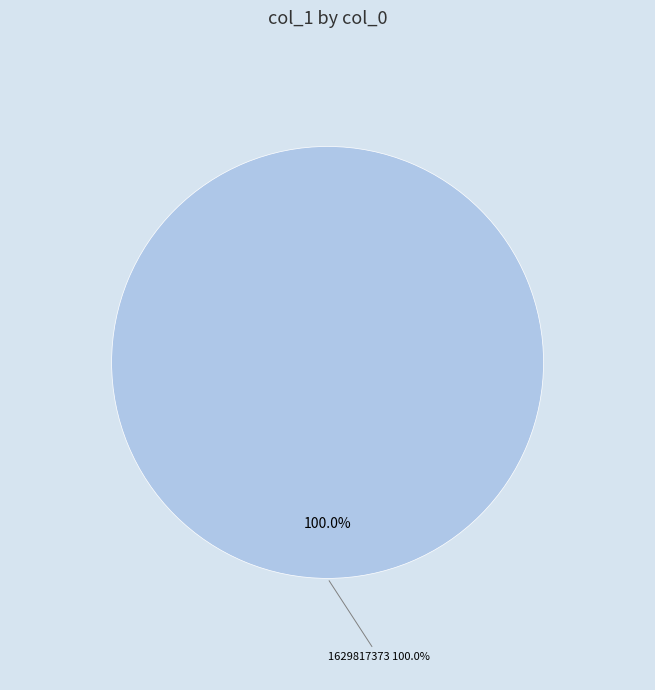

Combined, what portion of the pie is 1628726567 and 1629817373?

100.0%